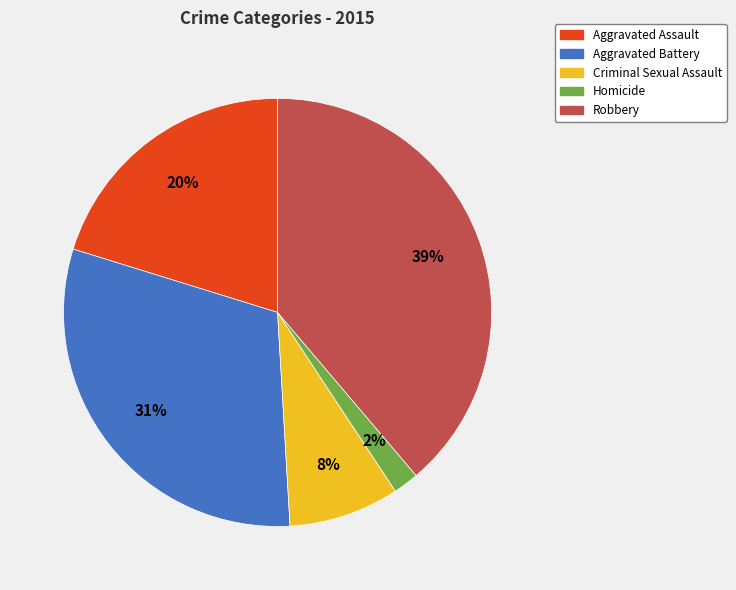

Does any single category account for the majority?

No